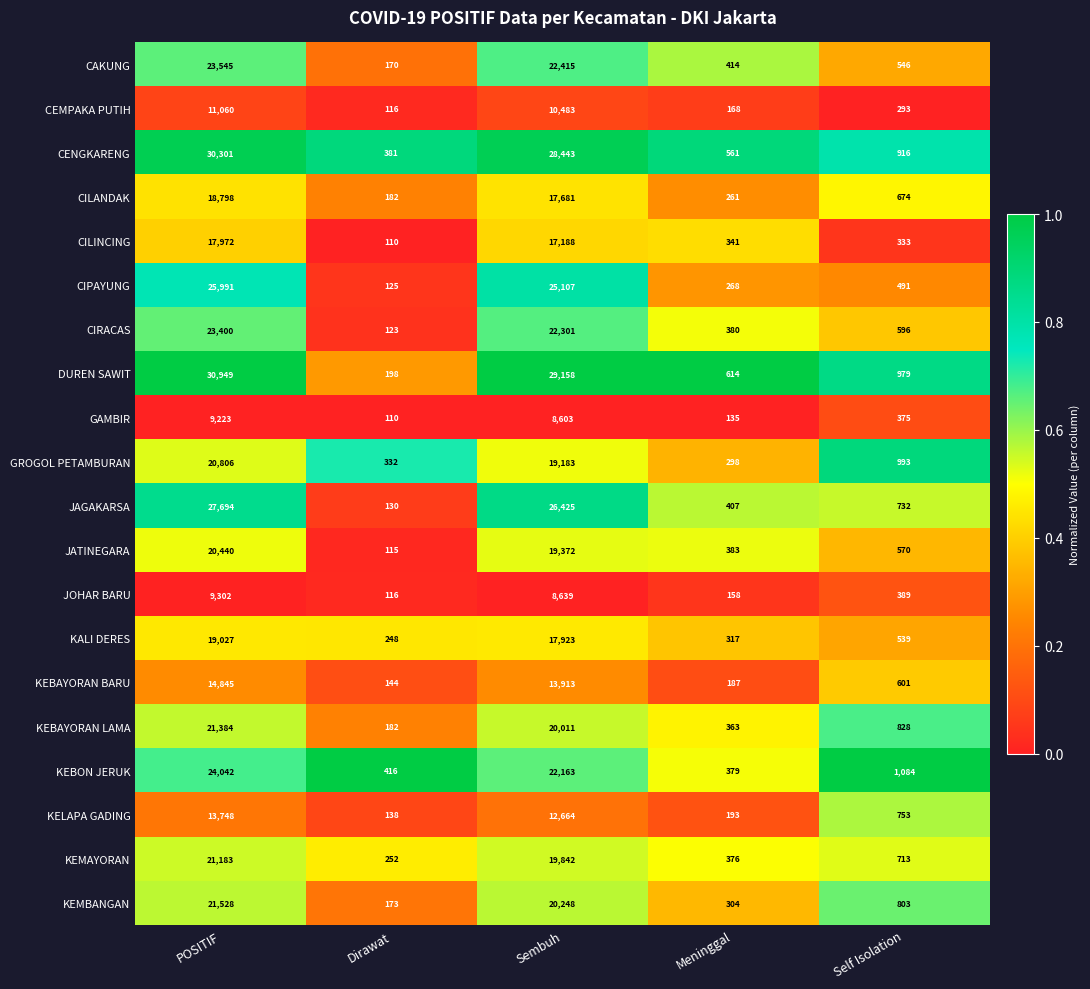

Which series has the largest range (max minus min)?

DUREN SAWIT